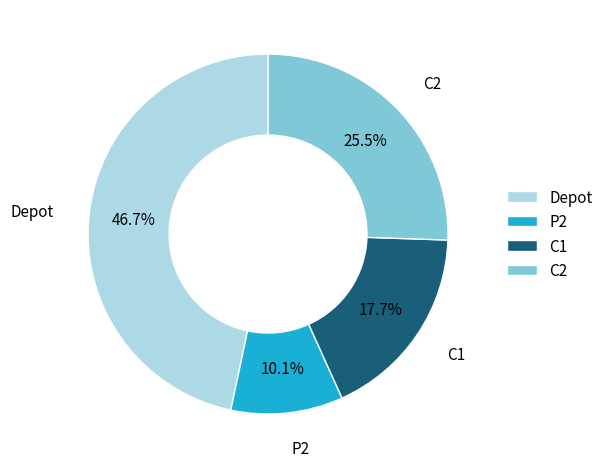

What percentage do P2 and C1 together represent?

27.8%